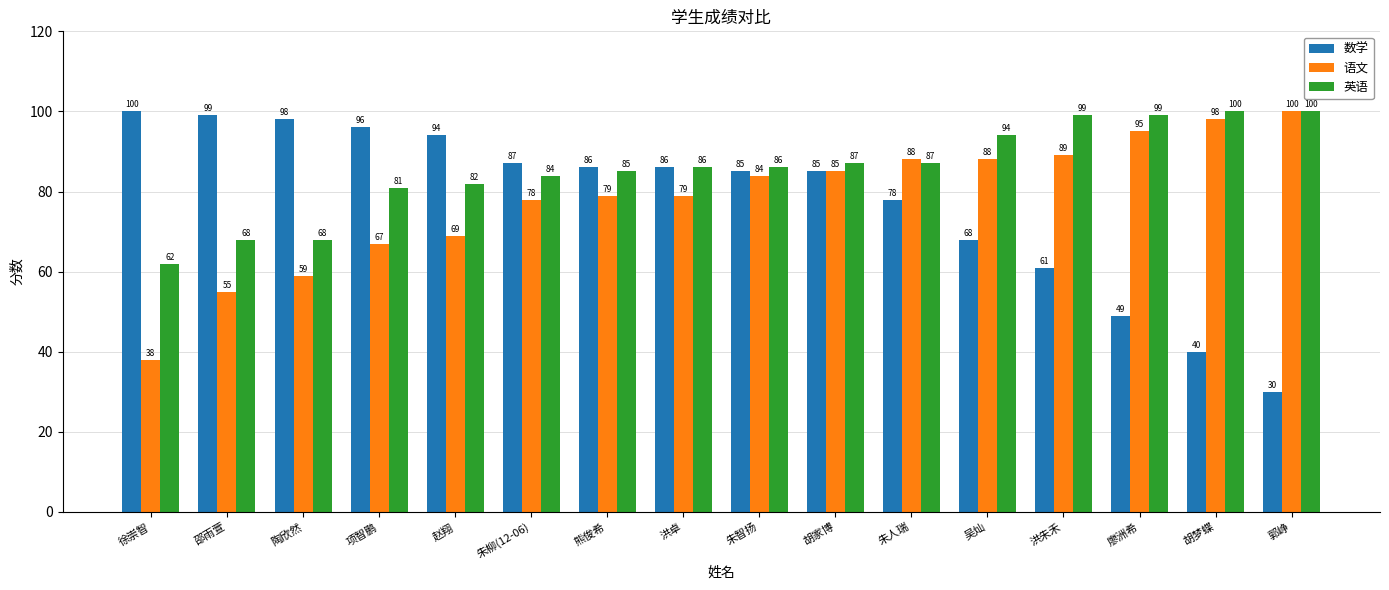

What is the label of the 7th bar from the left?

熊俊希